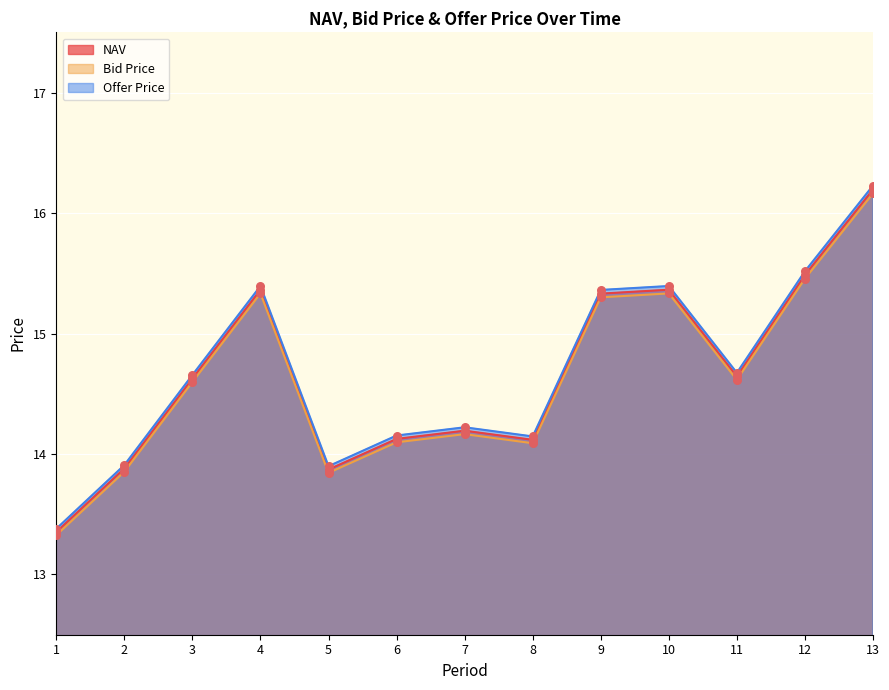

What are all the series names shown in the legend?

NAV, Bid Price, Offer Price